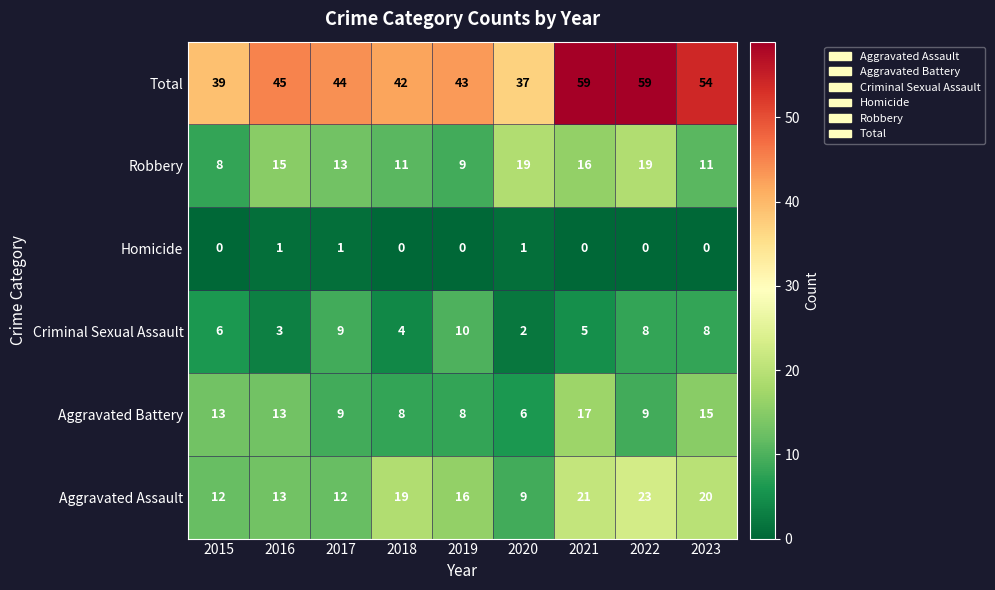

Count the number of categories in the chart.

9